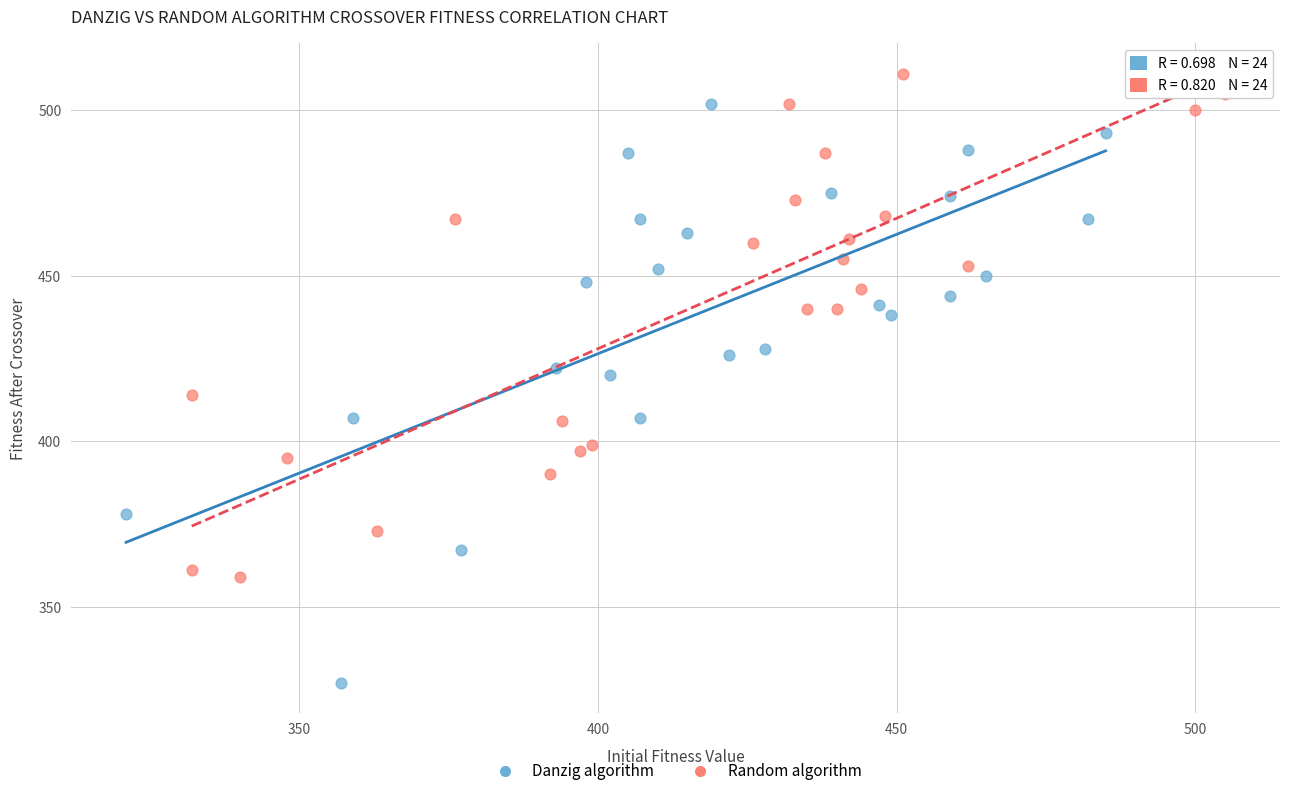

Which series has the largest Y range (max minus min)?

Danzig algorithm